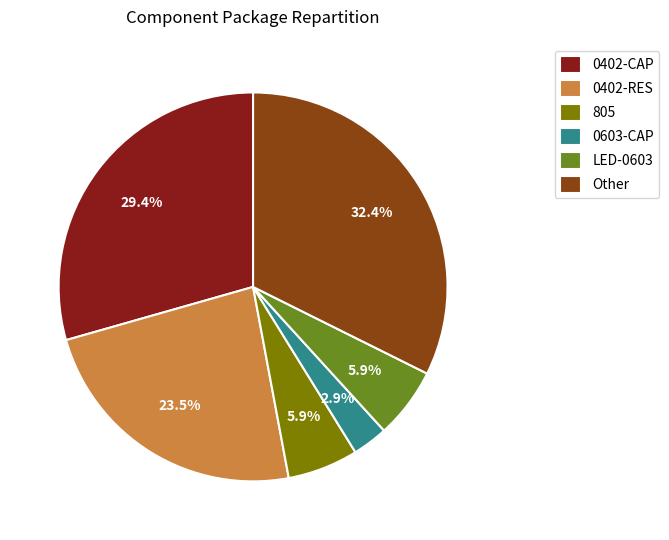

What percentage is the 0402-CAP slice, to the nearest percent?

29%